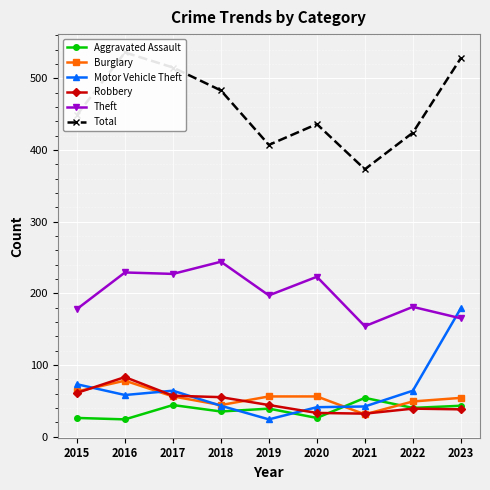

Rank the series by their maximum value, from highest to lowest.

Total, Theft, Motor Vehicle Theft, Robbery, Burglary, Aggravated Assault